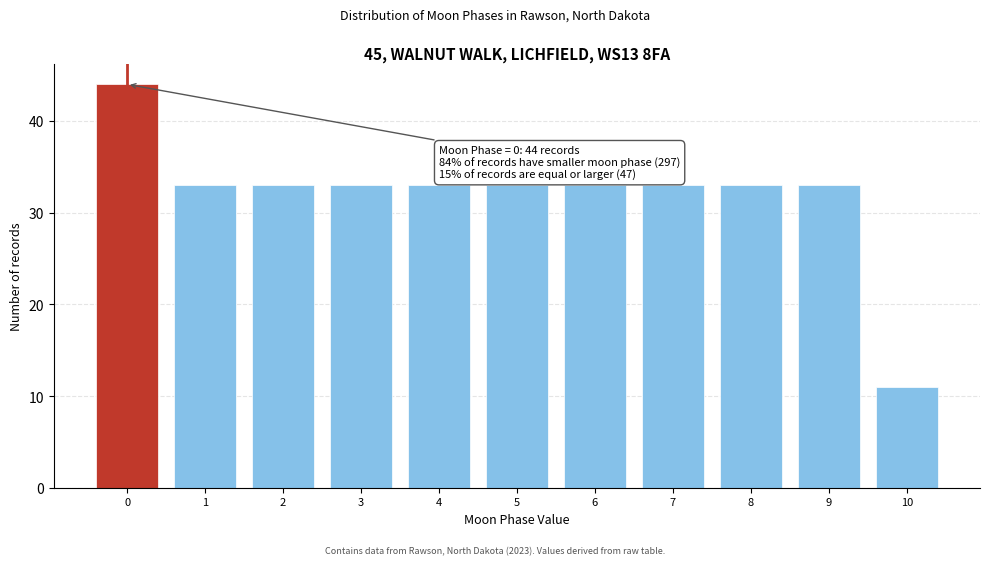

Reading right to left, transcribe all the data shown in this chart.

11	33	33	33	33	33	33	33	33	33	44